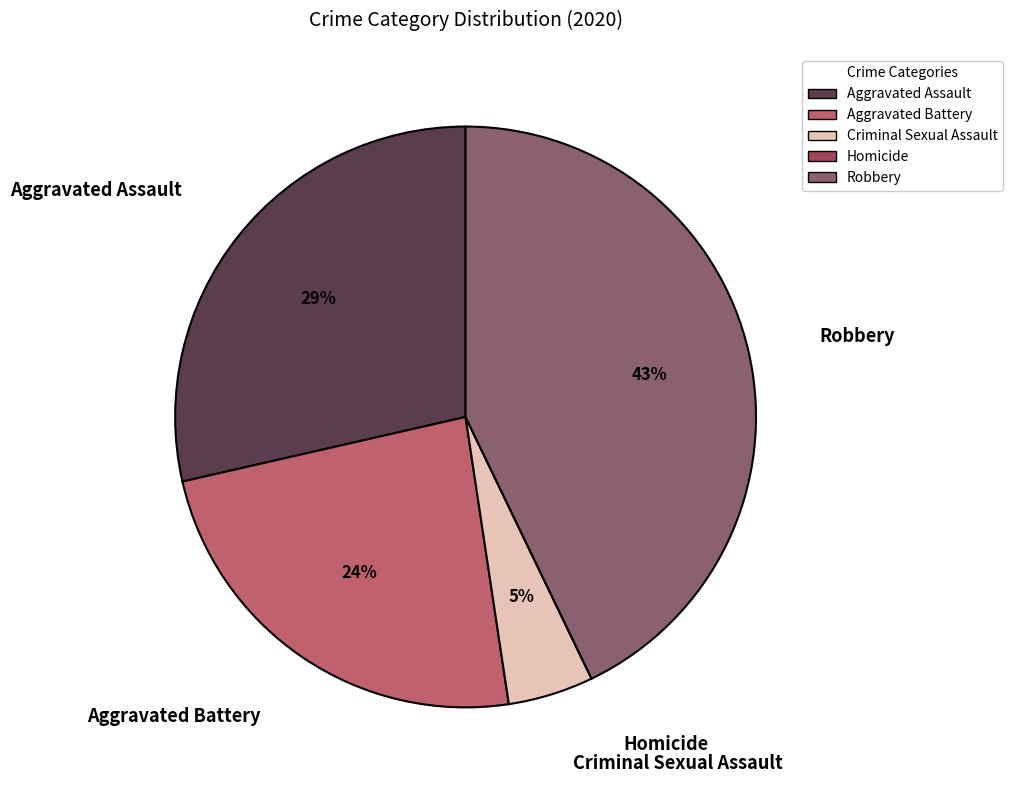

To the nearest percent, what is the difference between the largest and smallest slice percentages?

43%